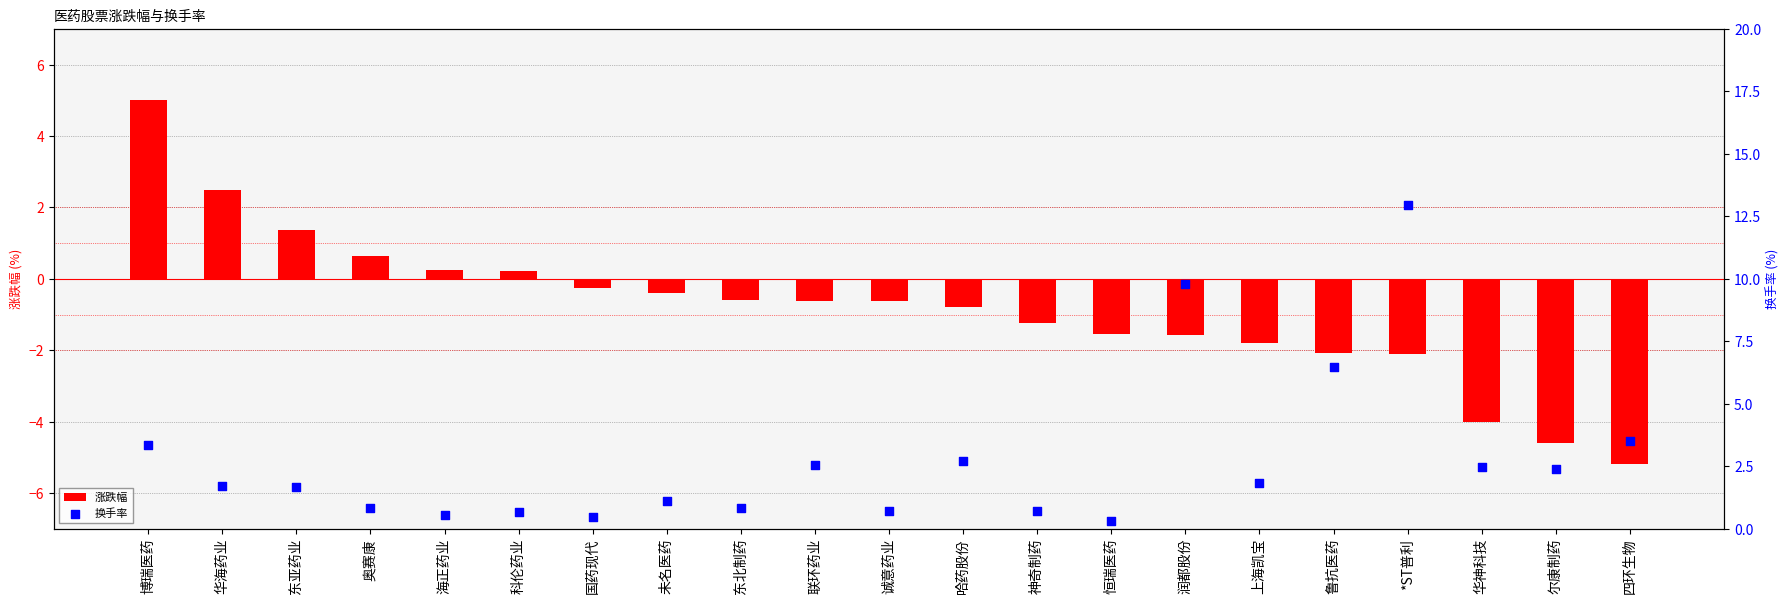

Is the value of 换手率 at 尔康制药 greater than the value of 涨跌幅 at 哈药股份?

Yes